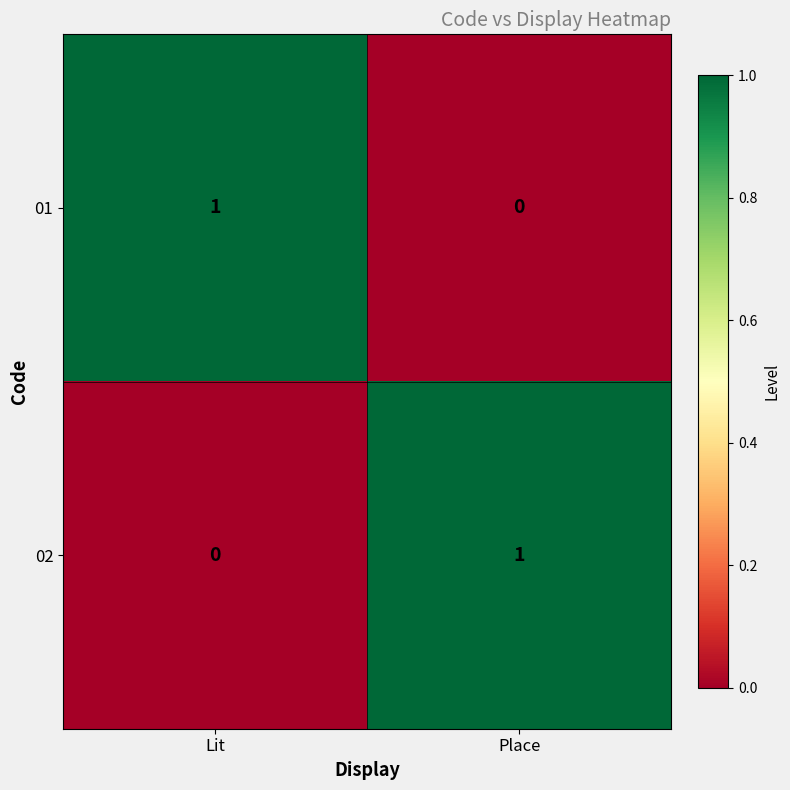

Rank the series at Place from lowest to highest value.

01, 02